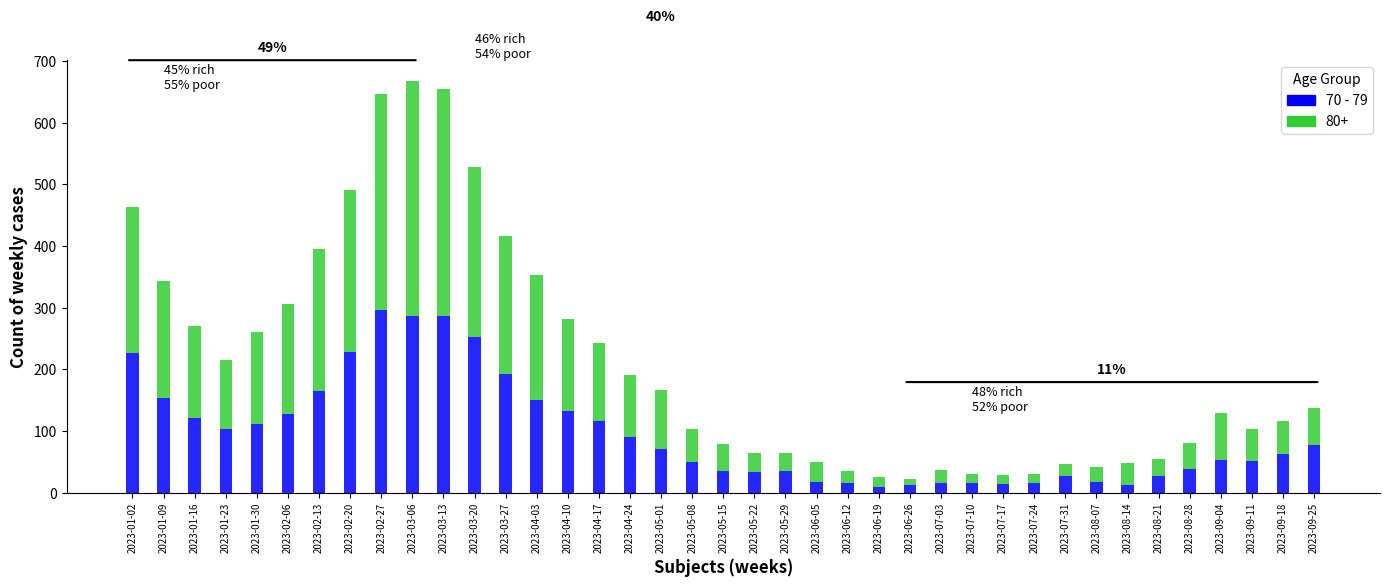

True or false: 70 - 79 has a value of 90 at 2023-04-24.

True